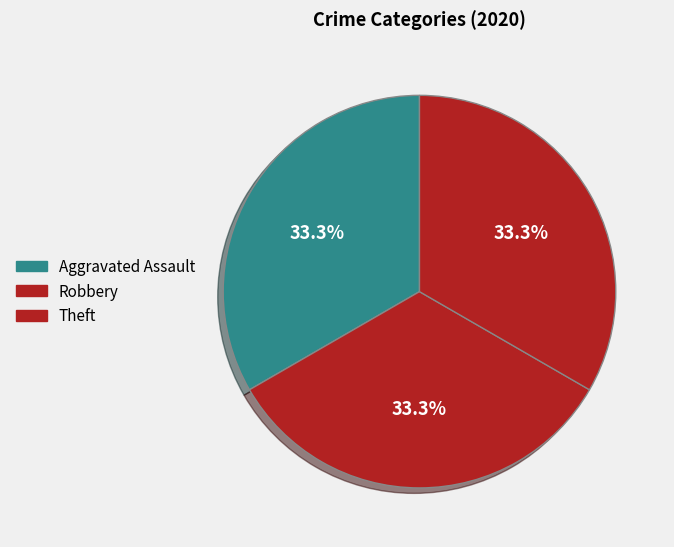

Count the number of slices in the pie.

3